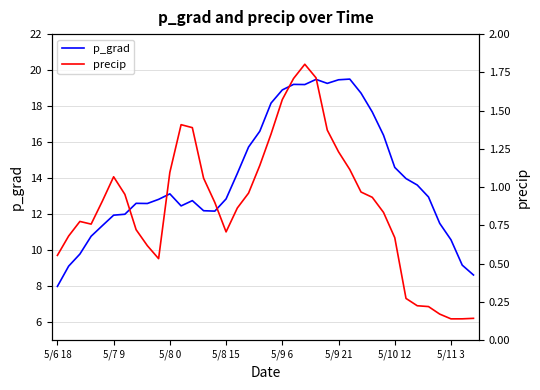

How many lines are shown in the chart?

2